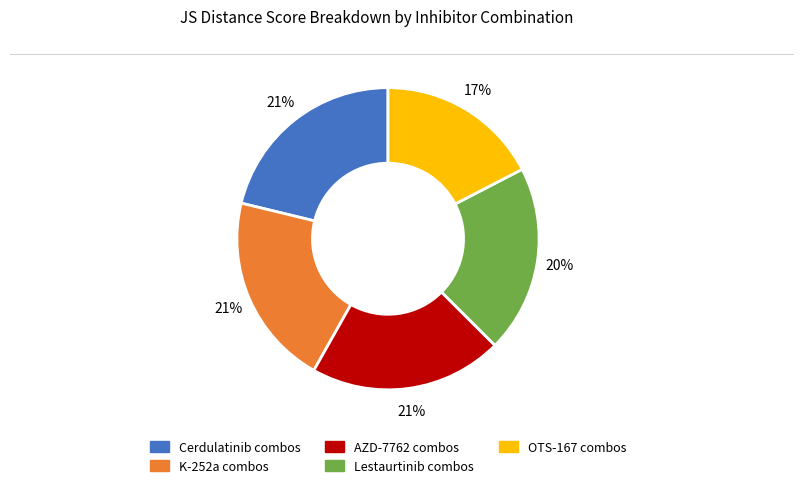

Is there any slice that represents more than half of the pie?

No